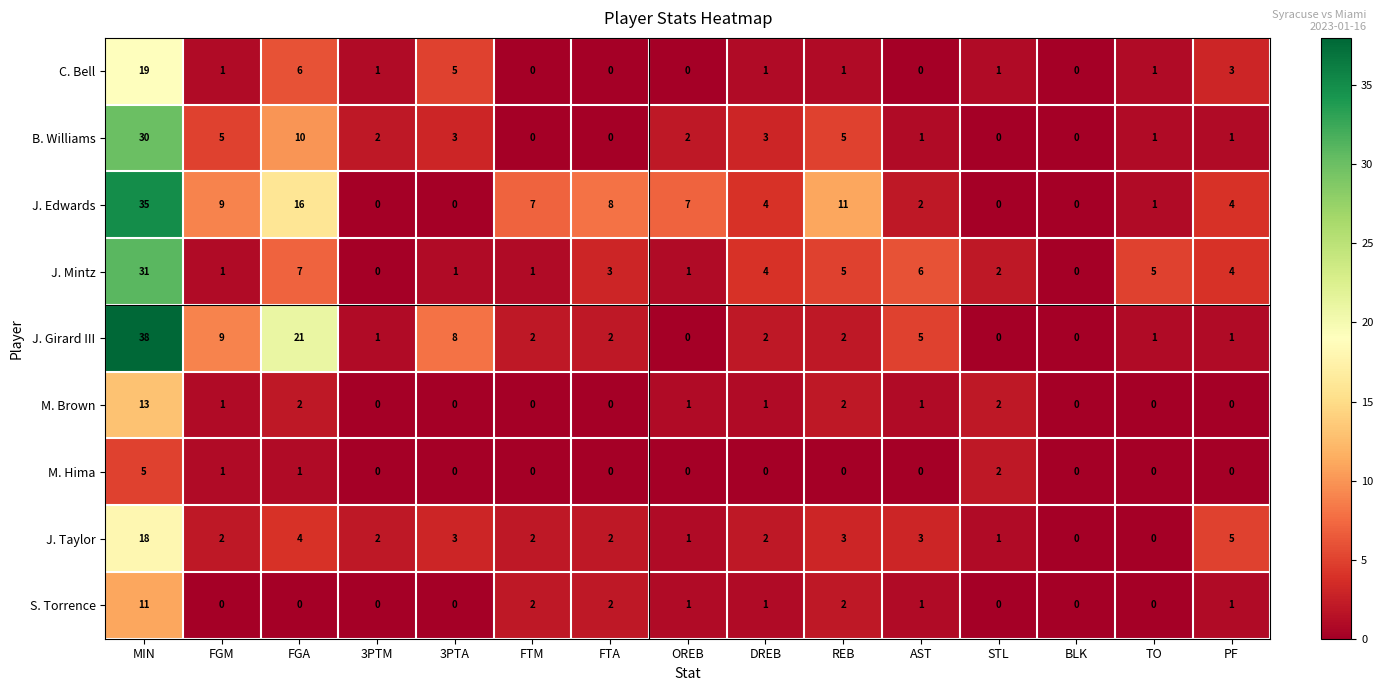

At which category is the sum across all series the highest?

MIN